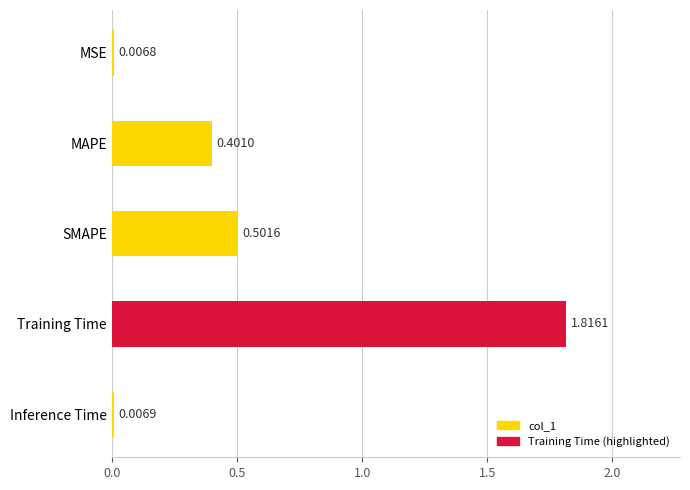

What is the label of the 4th bar from the bottom?

MAPE